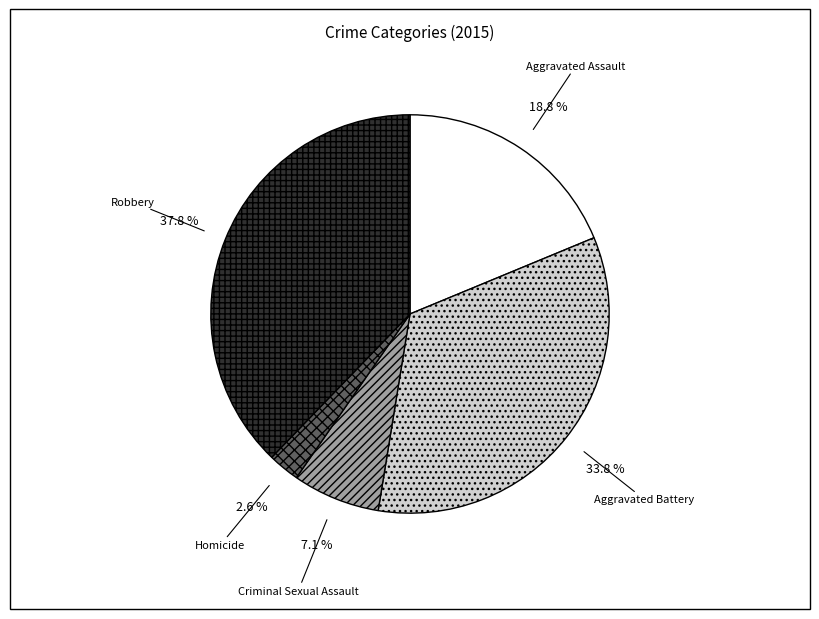

Between Robbery and Homicide, which is larger?

Robbery